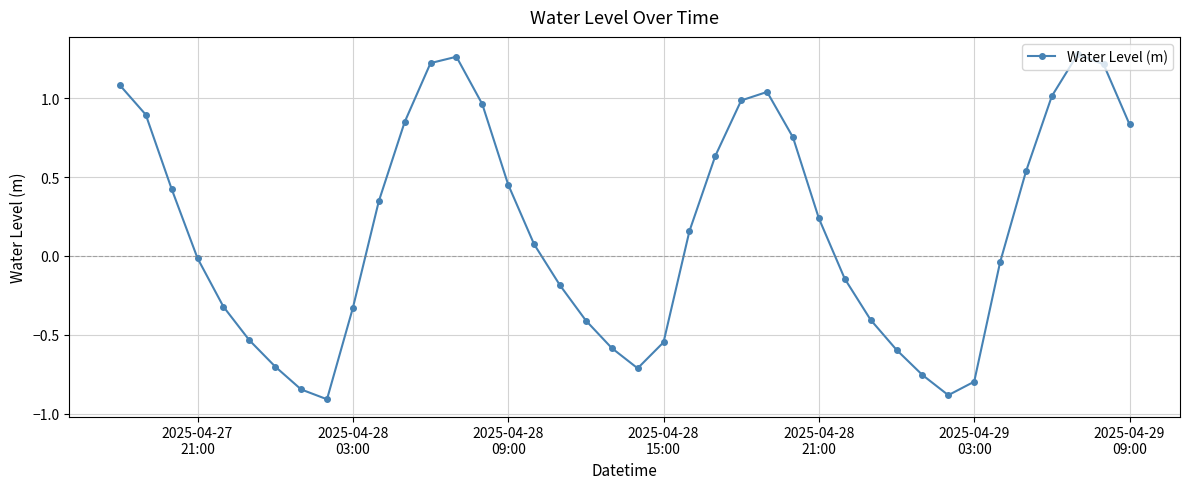

What is the value of the 7th point from the left?

-0.7